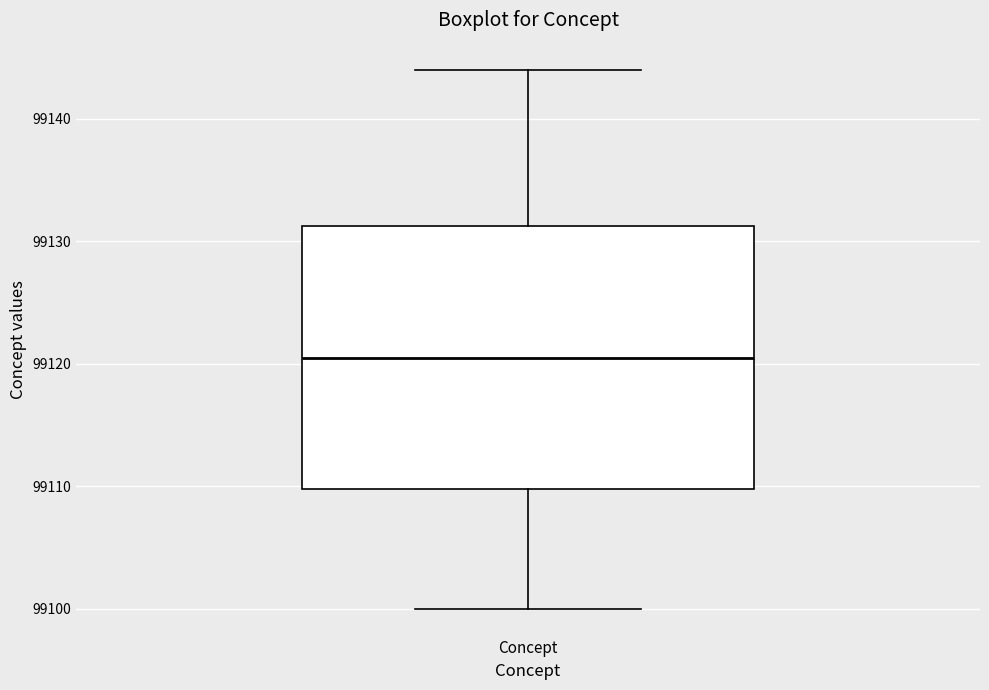

Where does the lower whisker of the box for Concept end on the y-axis? The values are not printed on the chart, so give them approximately, as read against the axis.

99100